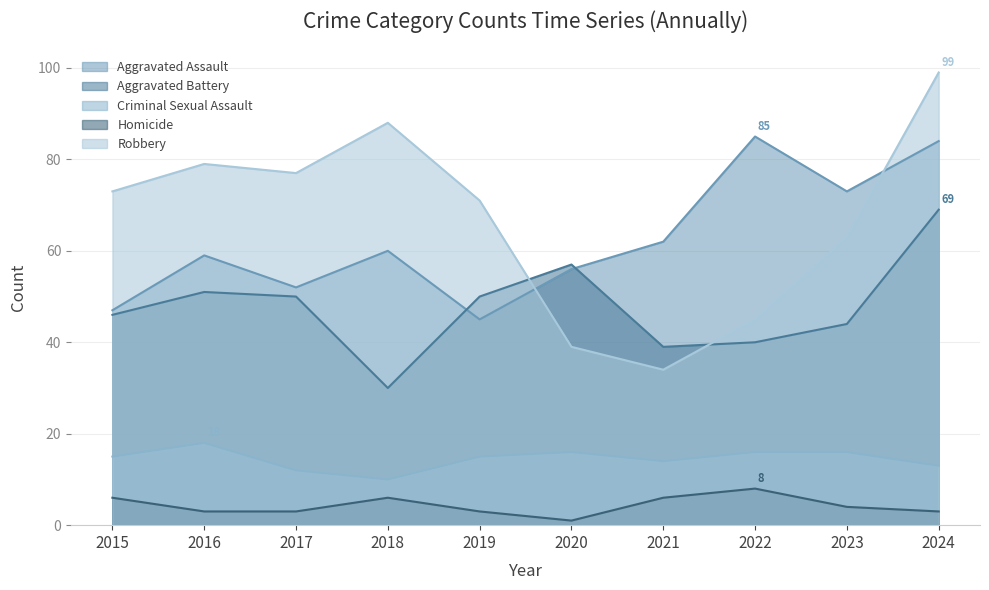

In Aggravated Battery, how many points are lower than both neighbors (excluding endpoints)?

2